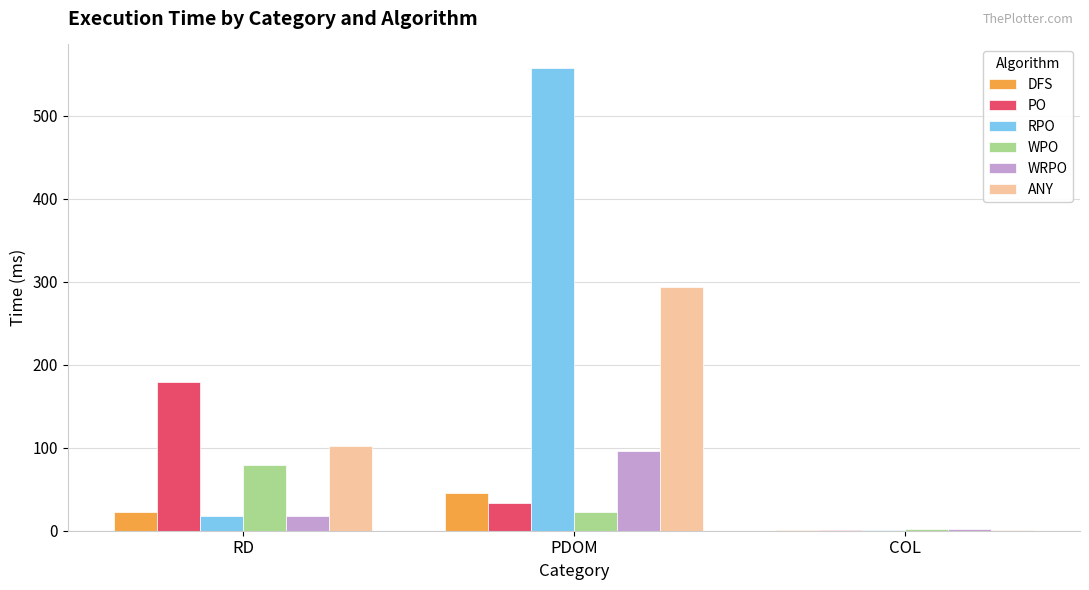

Which series changed the most between RD and COL?

PO